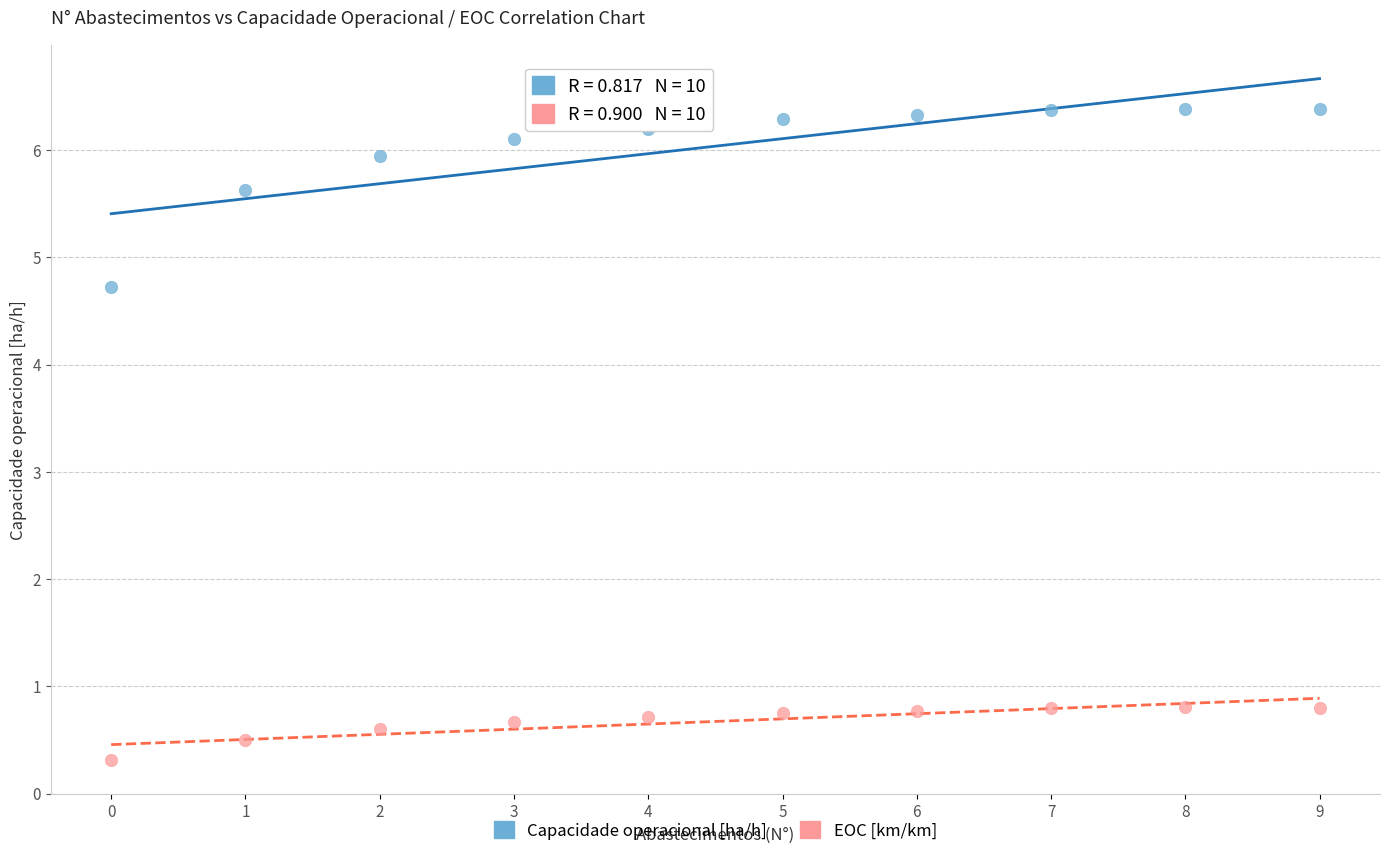

Which series reaches the minimum Y coordinate?

EOC [km/km]